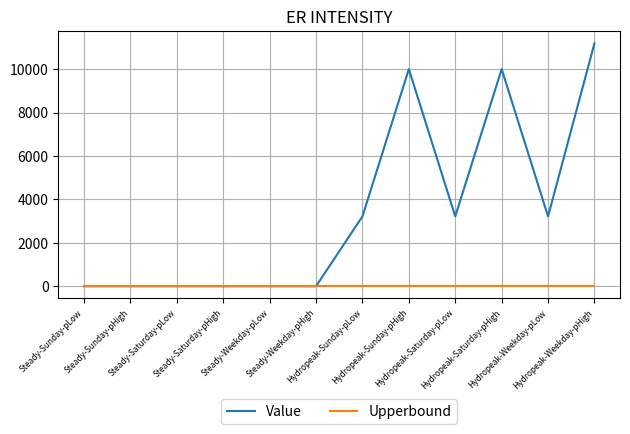

What is the total value across all series at Hydropeak-Saturday-pLow?

3218.8